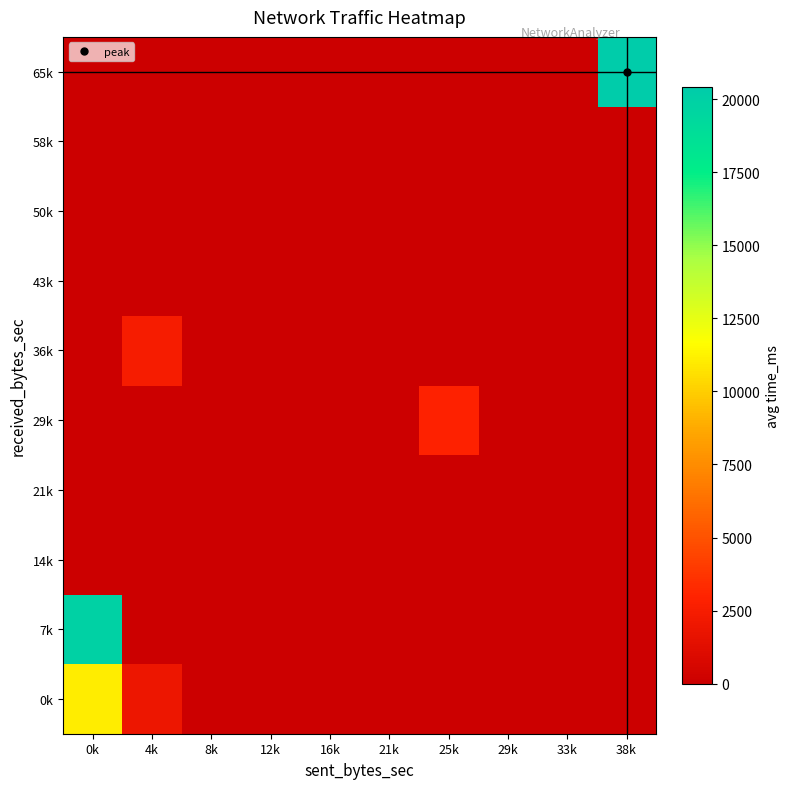

Which has a higher value, 8k or 21k?

8k